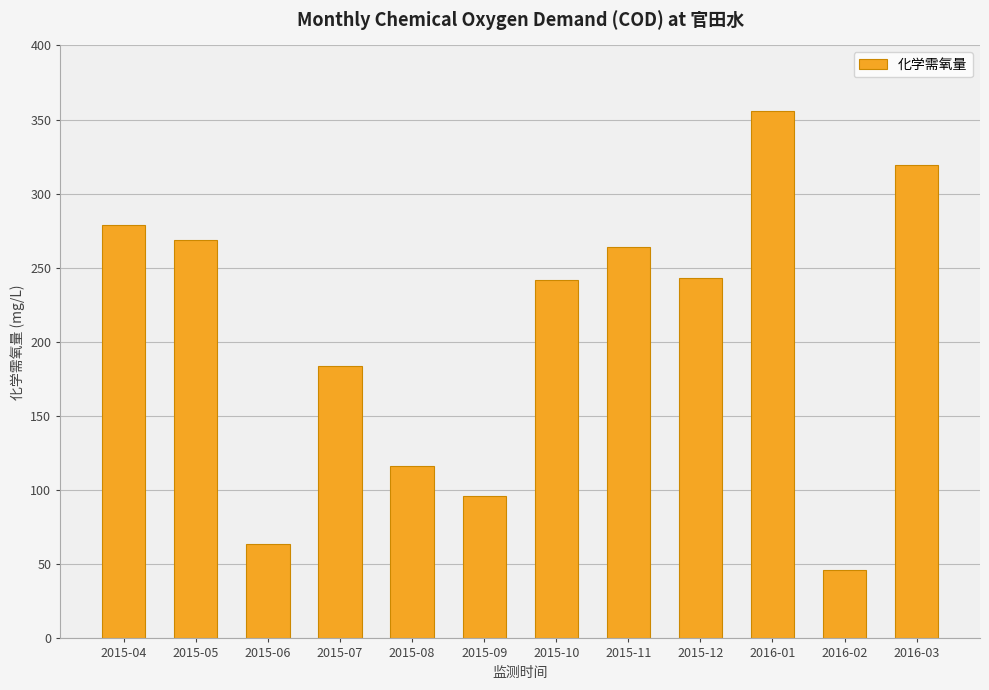

Where is the data nearest to the value 201?

2015-07